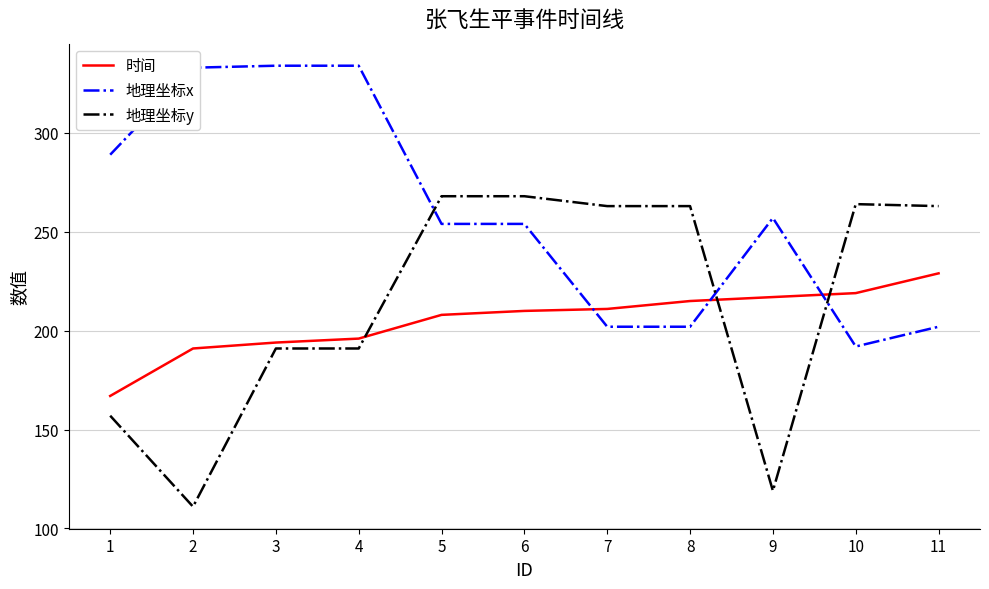

Is the value of 地理坐标y at 2 greater than the value of 地理坐标x at 2?

No